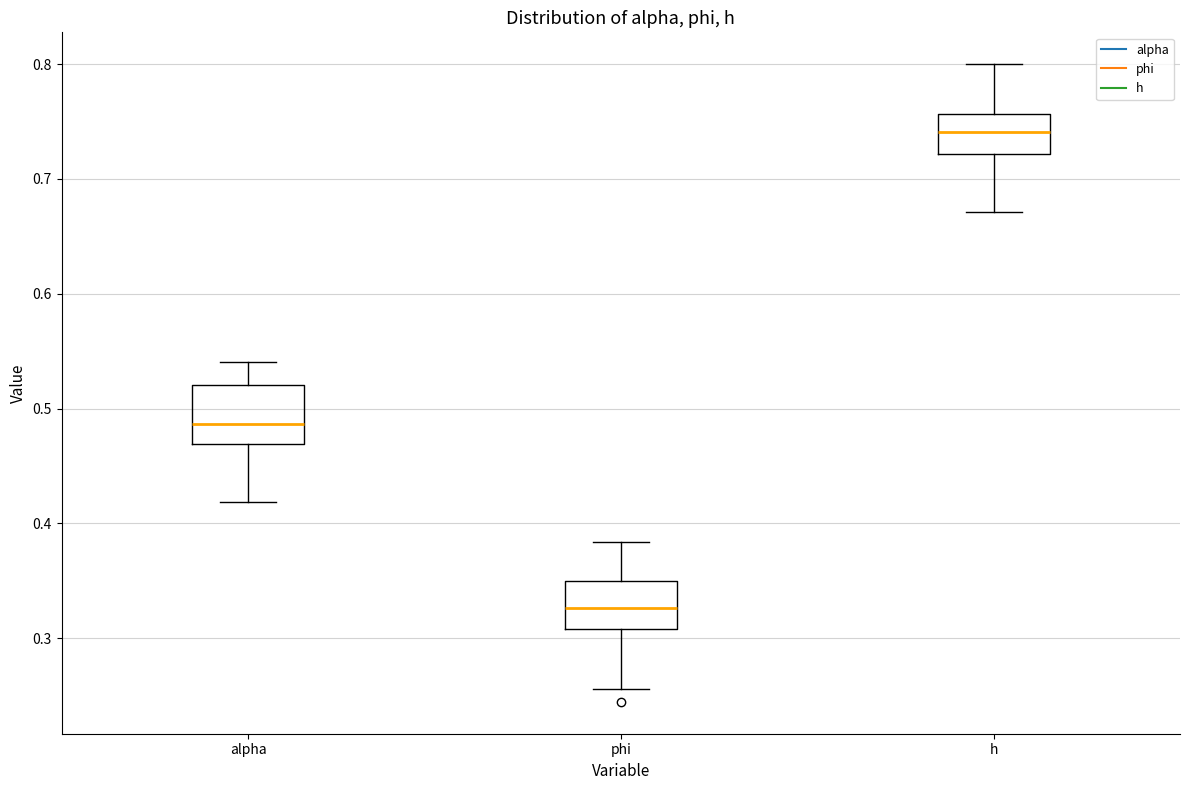

Reading left to right, transcribe this box plot: for each box, give where its median line is, the range the box spans, and where its two whiskers end, as read against the y-axis. The values are not printed on the chart, so give them approximately, as read against the axis.

alpha: median 0.49, box 0.47 to 0.52, whiskers 0.42 to 0.54
phi: median 0.33, box 0.31 to 0.35, whiskers 0.26 to 0.38
h: median 0.74, box 0.72 to 0.76, whiskers 0.67 to 0.80